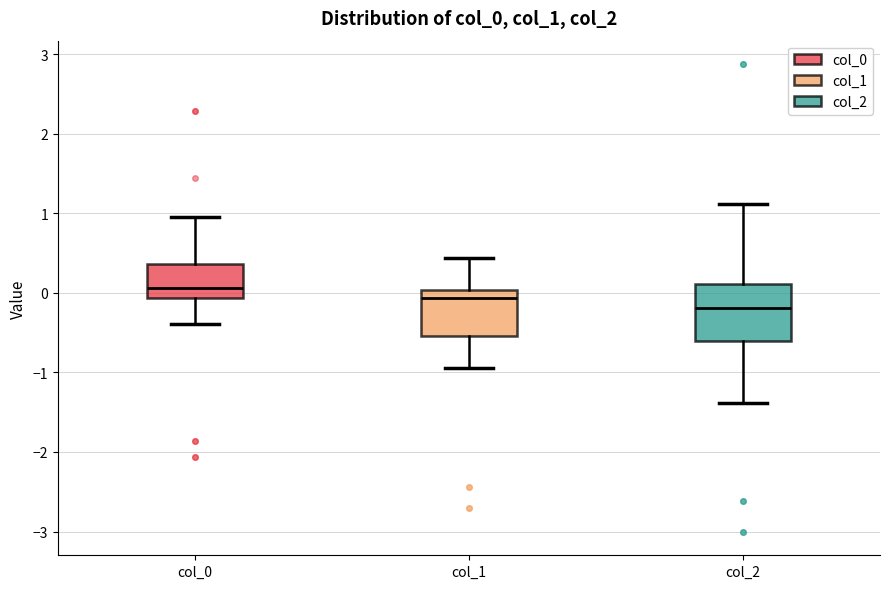

Reading left to right, read every box against the y-axis: the position of its median line, the range the box covers, and the ends of its whiskers. The values are not printed on the chart, so give them approximately, as read against the axis.

col_0: median 0.1, box -0.1 to 0.4, whiskers -0.4 to 0.9
col_1: median -0.1, box -0.5 to 0.0, whiskers -0.9 to 0.4
col_2: median -0.2, box -0.6 to 0.1, whiskers -1.4 to 1.1